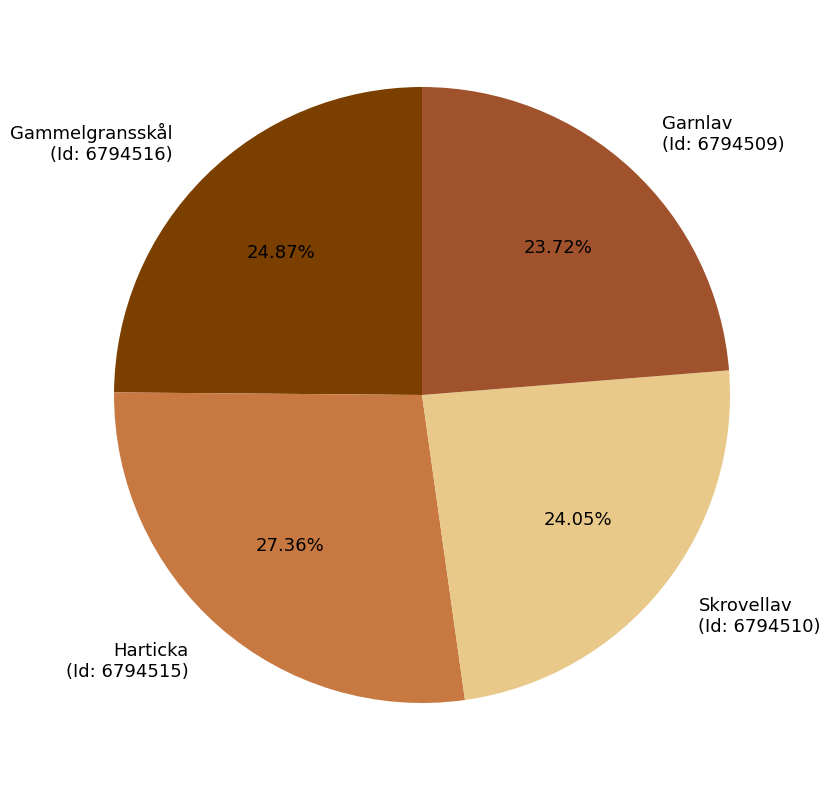

Between Harticka (Id: 6794515) and Garnlav (Id: 6794509), which is larger?

Harticka (Id: 6794515)